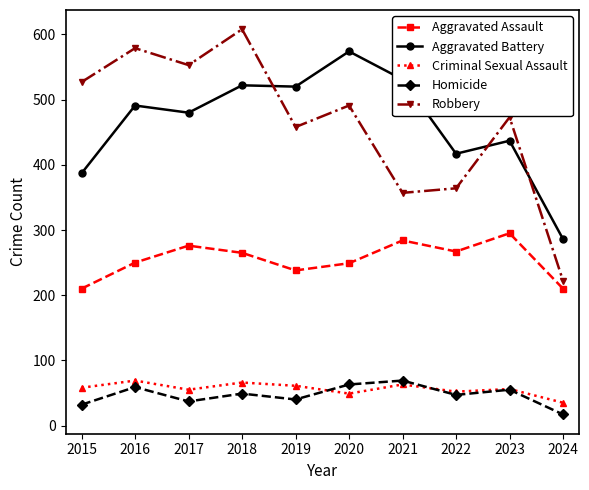

True or false: Criminal Sexual Assault and Robbery intersect in this chart.

False